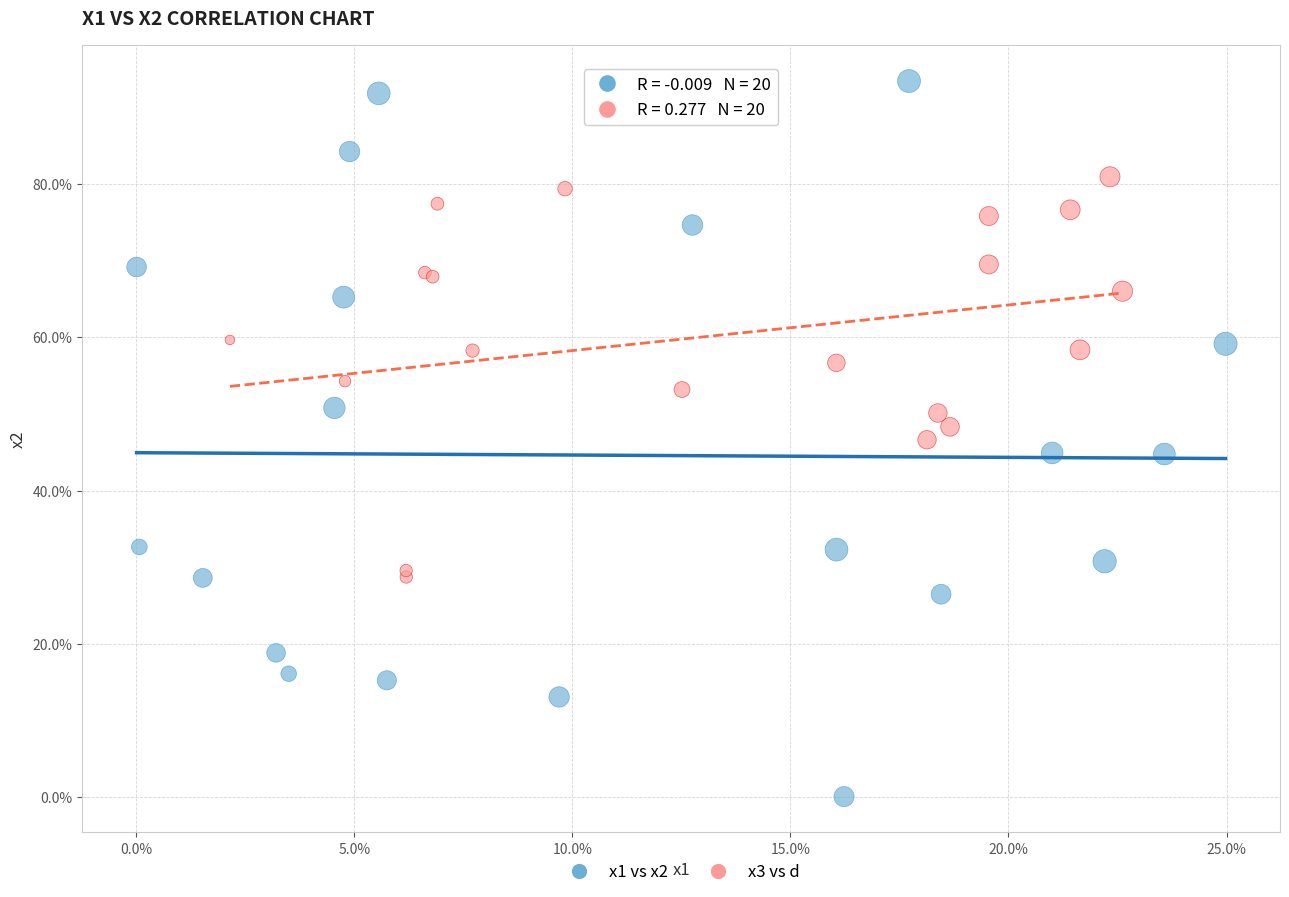

Which series reaches the minimum Y coordinate?

x1 vs x2